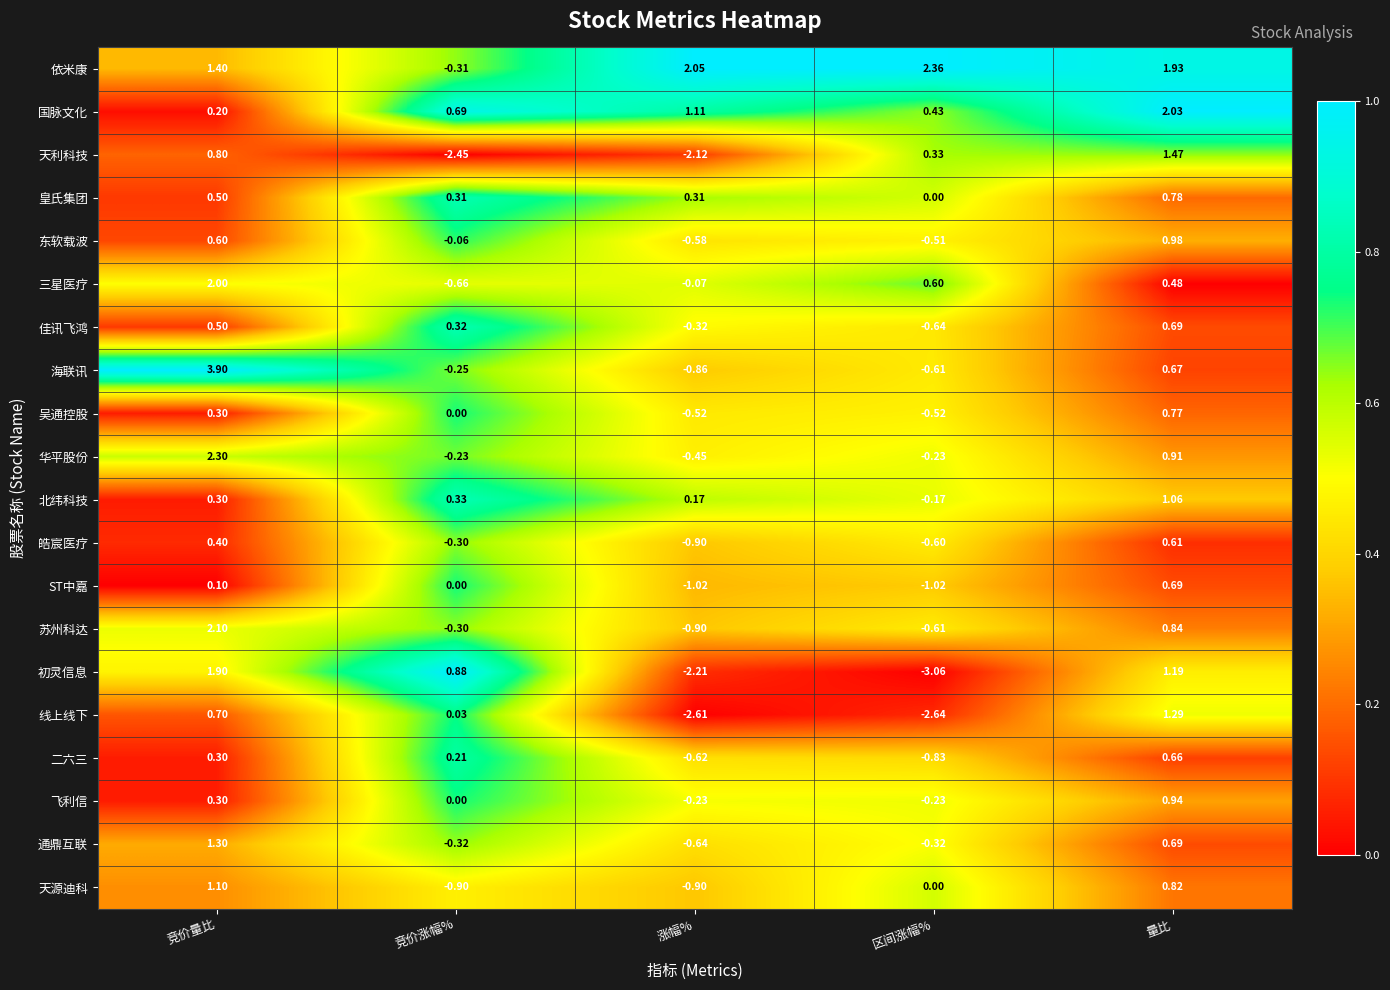

Is the value of 飞利信 at 区间涨幅% greater than the value of 初灵信息 at 竞价量比?

No